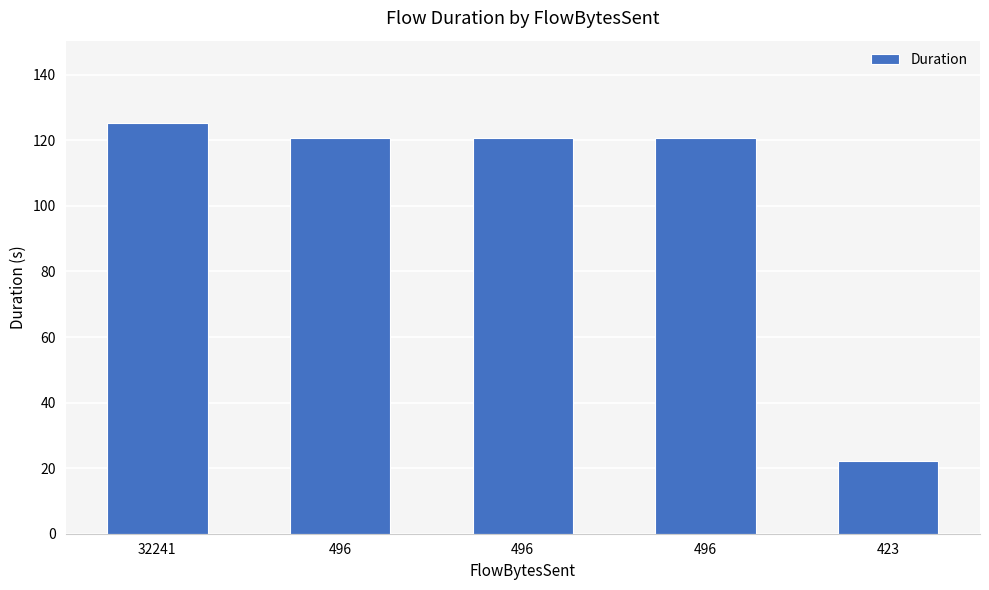

What is the difference between the values at 496 and 423?

98.5